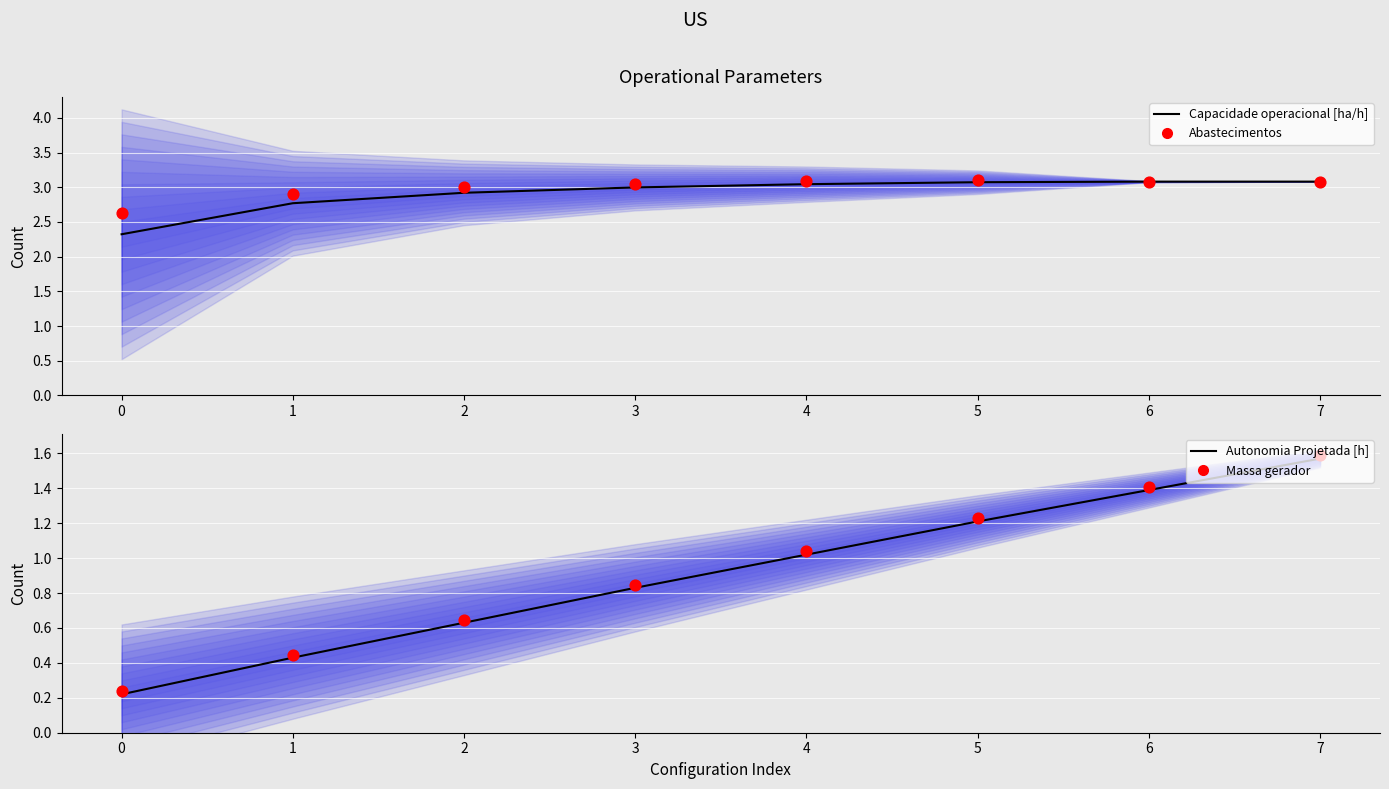

At which category is the sum across all series the highest?

7